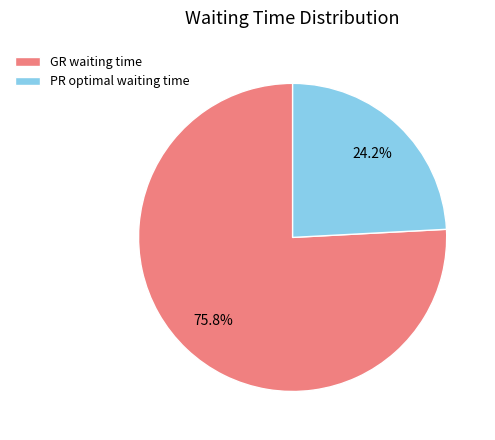

Which category has the biggest portion of the pie?

GR waiting time